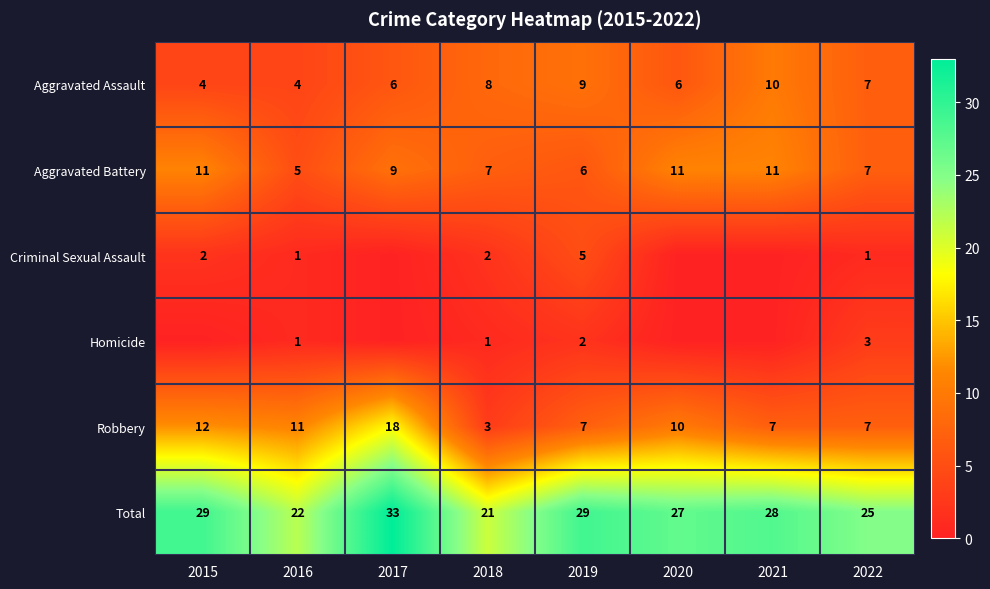

What value does the Aggravated Assault series have at 2016?

4